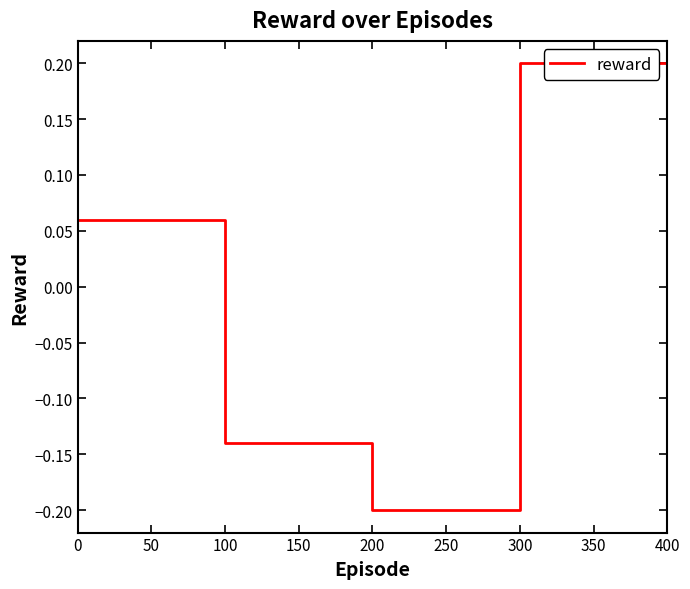

List the labels in order of value, largest first.

300, 400, 0, 100, 200